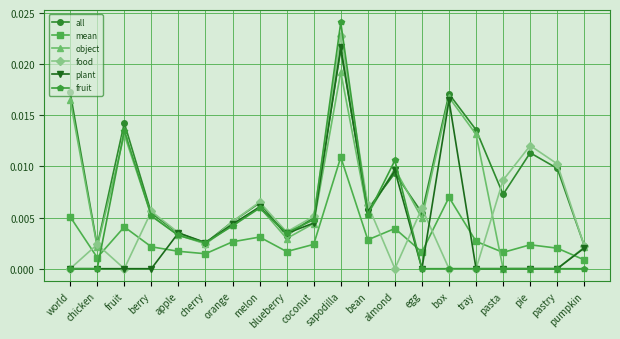

Which series has the largest range (max minus min)?

fruit